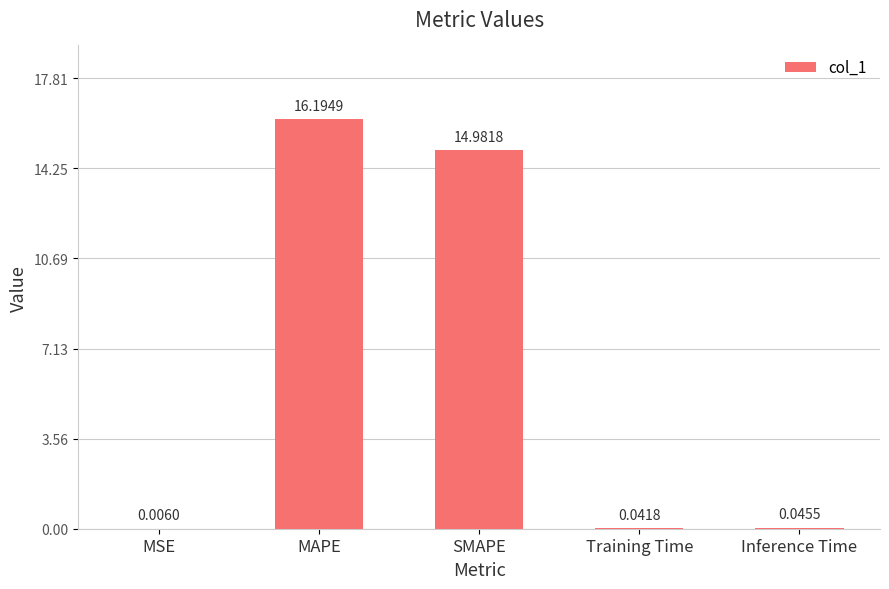

Are the bars horizontal?

No